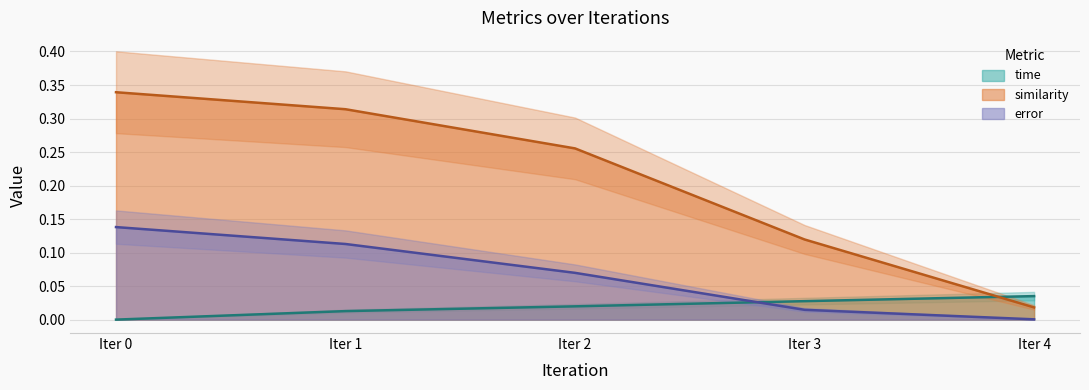

Is it true that time equals 0.0 at Iter 0?

True